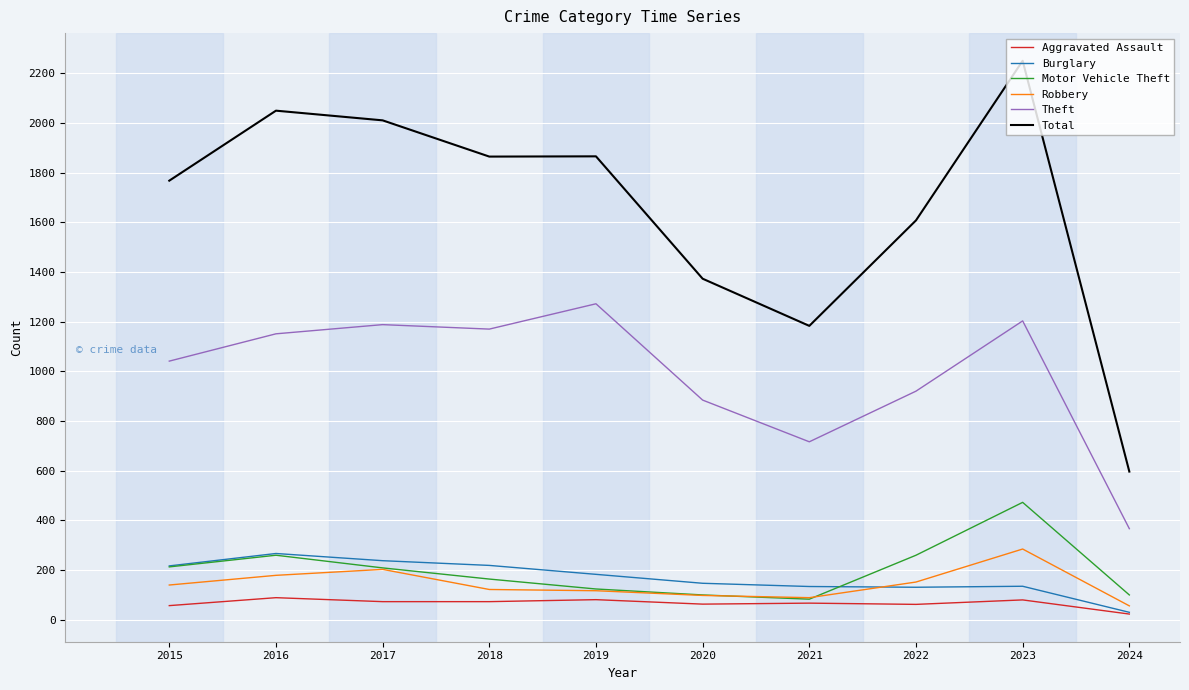

True or false: Burglary has a value of 372 at 2016.

False